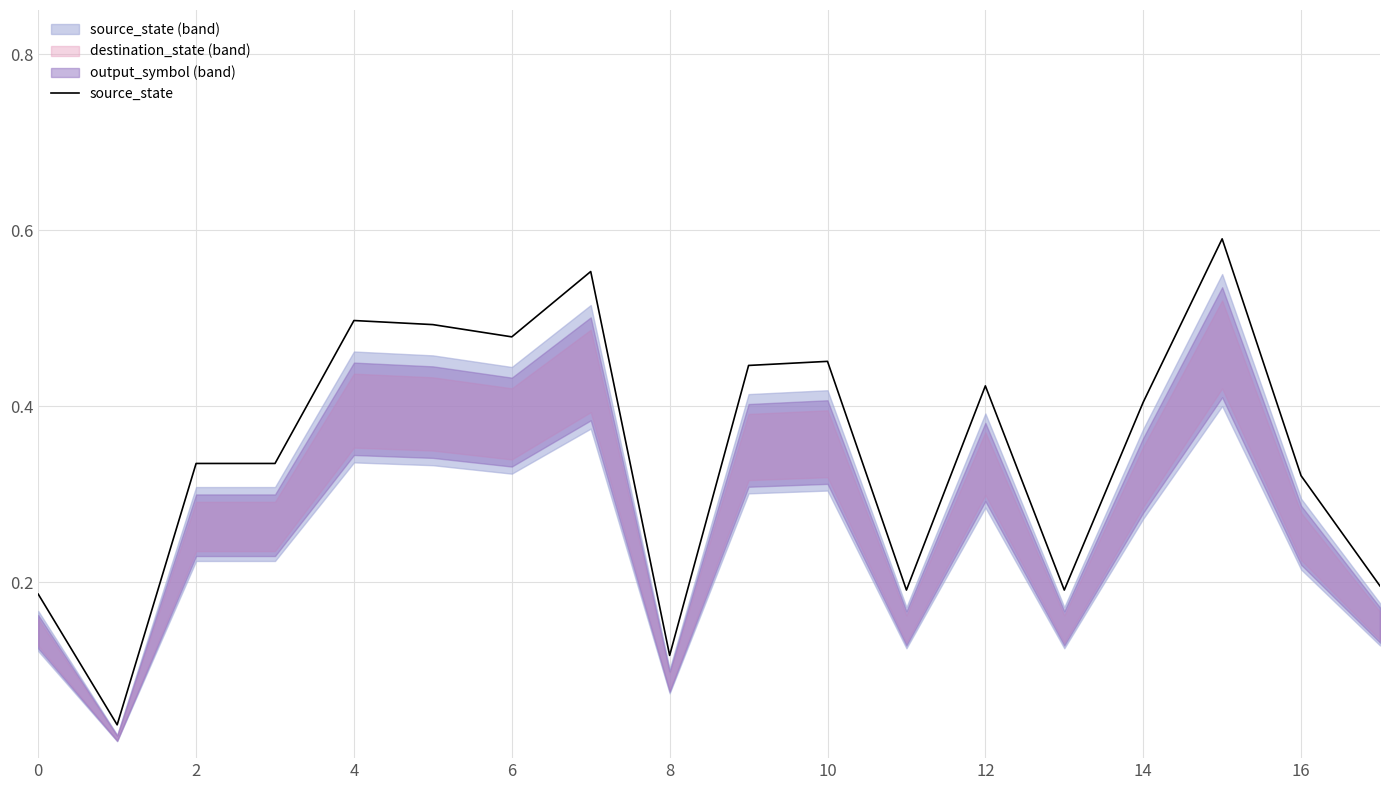

Reading left to right, what are all the values shown in this chart?

0.2	0.0	0.3	0.3	0.5	0.5	0.5	0.6	0.1	0.4	0.5	0.2	0.4	0.2	0.4	0.6	0.3	0.2